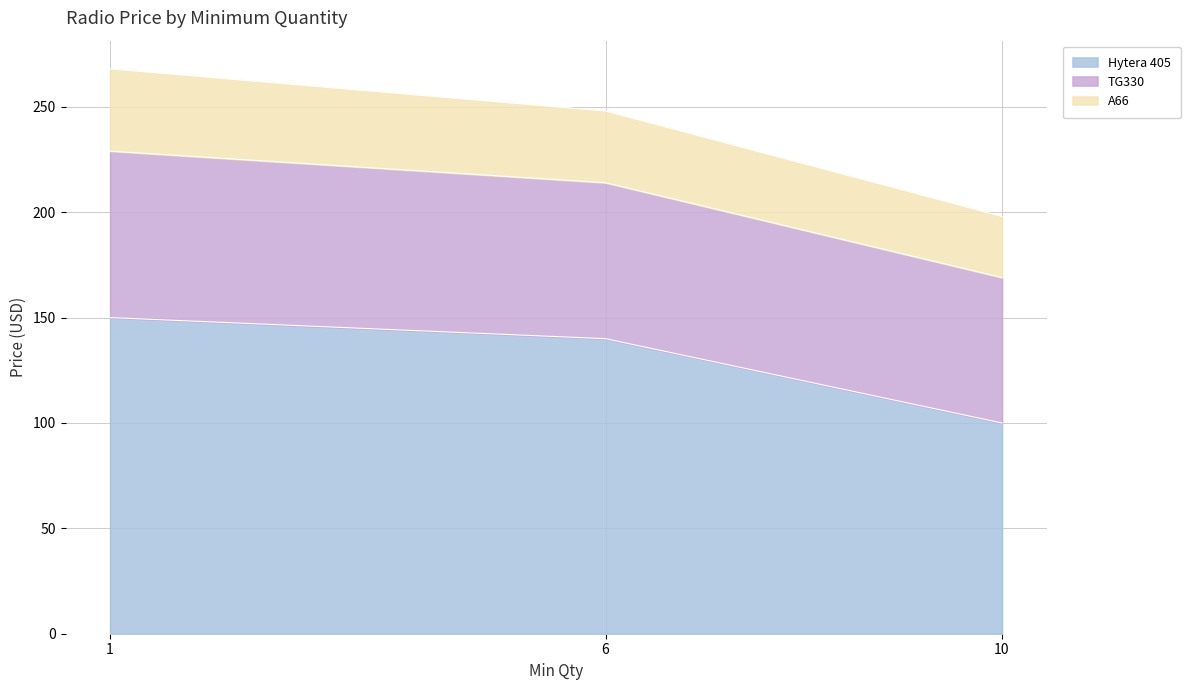

At which category is the sum across all series the highest?

1